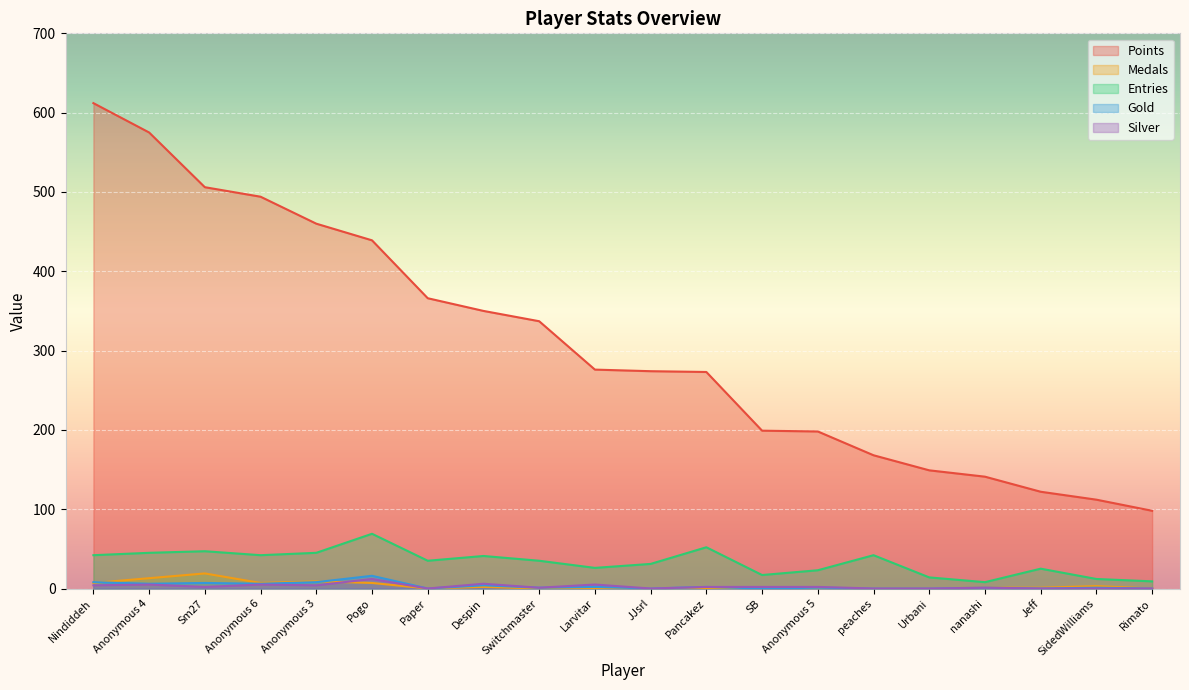

Does the chart display data point markers on the line(s)?

No